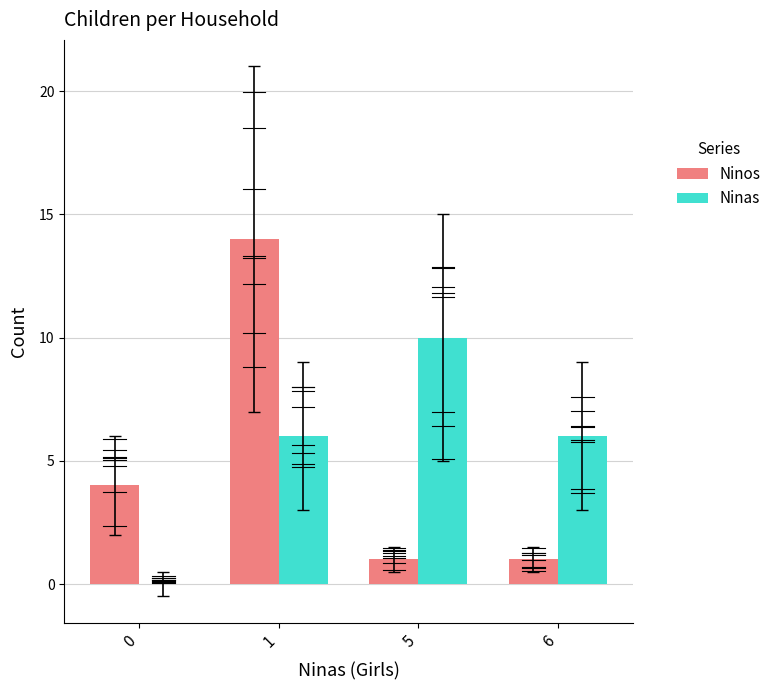

What is the maximum value for Ninos?

14